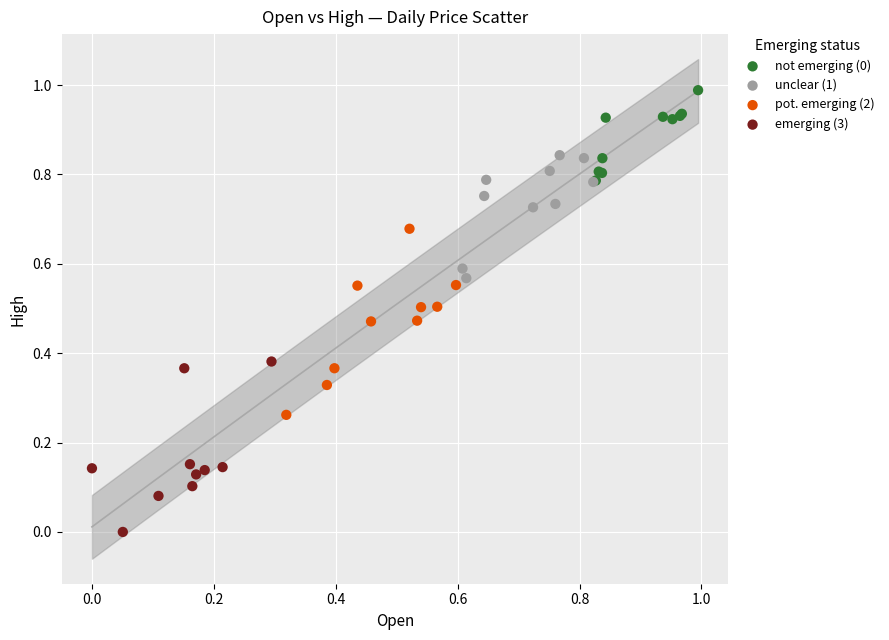

Which series contains the highest Y value?

not emerging (0)